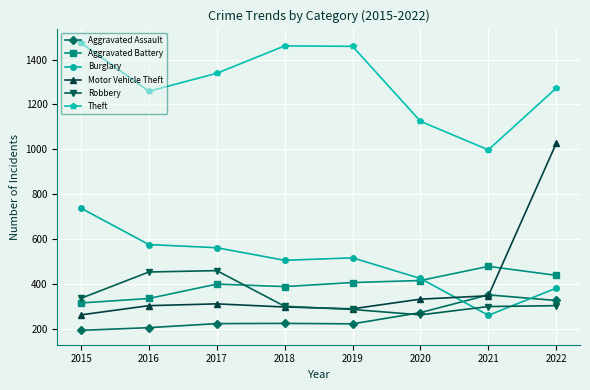

Rank the series at 2017 from highest to lowest value.

Theft, Burglary, Robbery, Aggravated Battery, Motor Vehicle Theft, Aggravated Assault